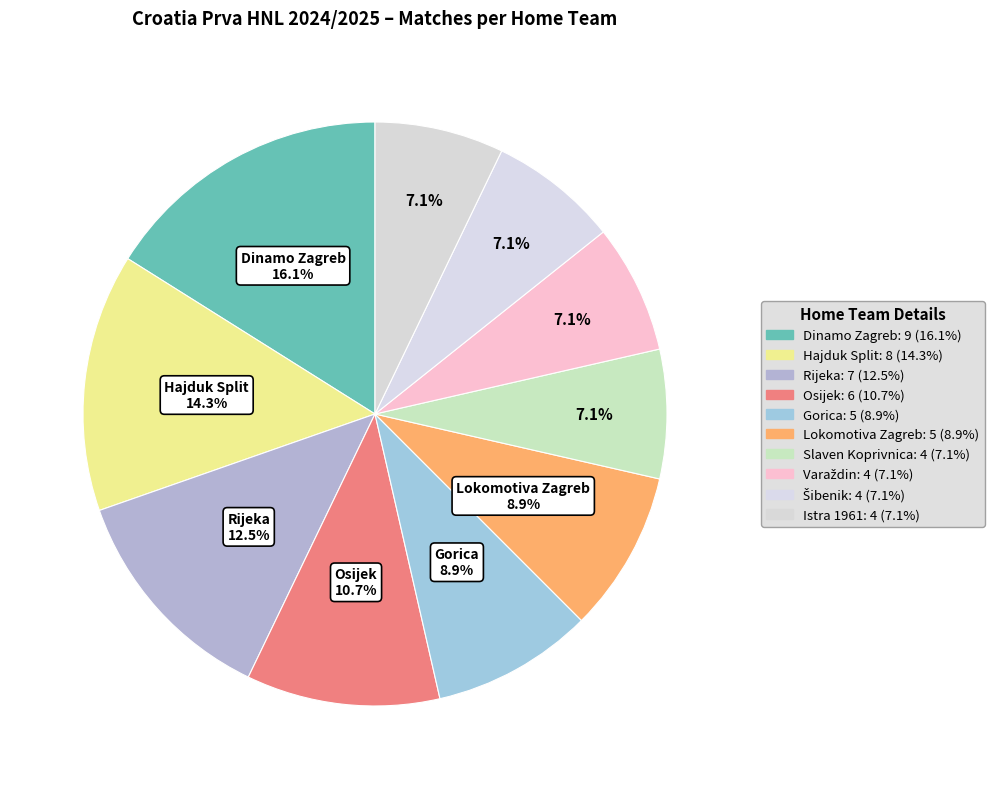

Which has a higher value, Istra 1961 or Slaven Koprivnica?

Istra 1961